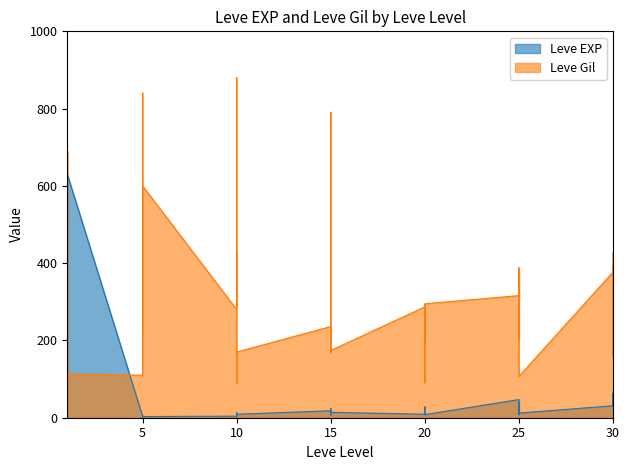

What are all the series names shown in the legend?

Leve EXP, Leve Gil